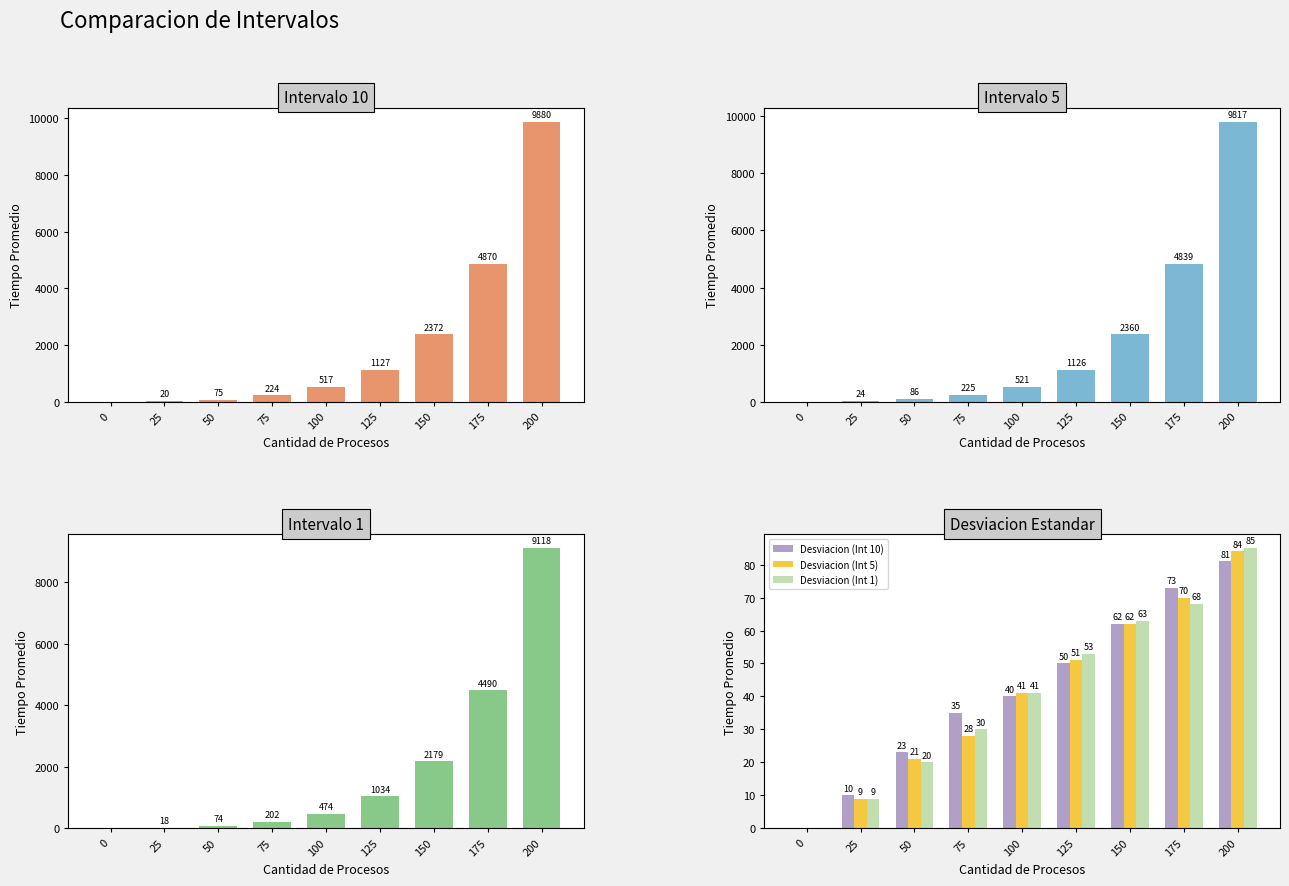

Which has a higher value, 125 or 25?

125